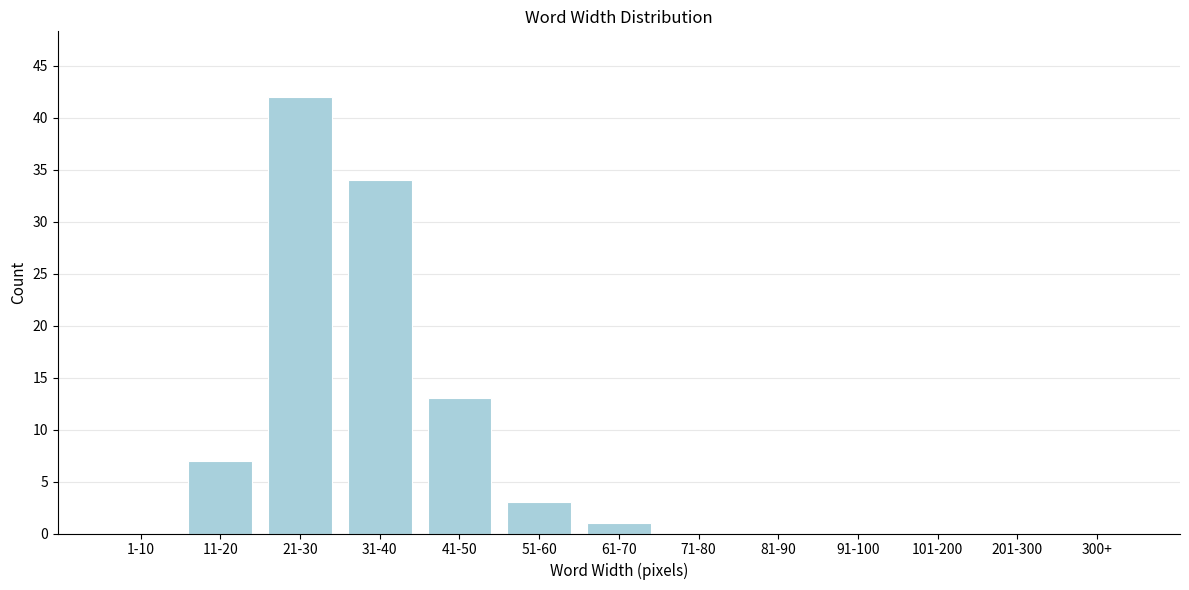

Reading left to right, transcribe all the data shown in this chart.

1-10=0	11-20=7	21-30=42	31-40=34	41-50=13	51-60=3	61-70=1	71-80=0	81-90=0	91-100=0	101-200=0	201-300=0	300+=0